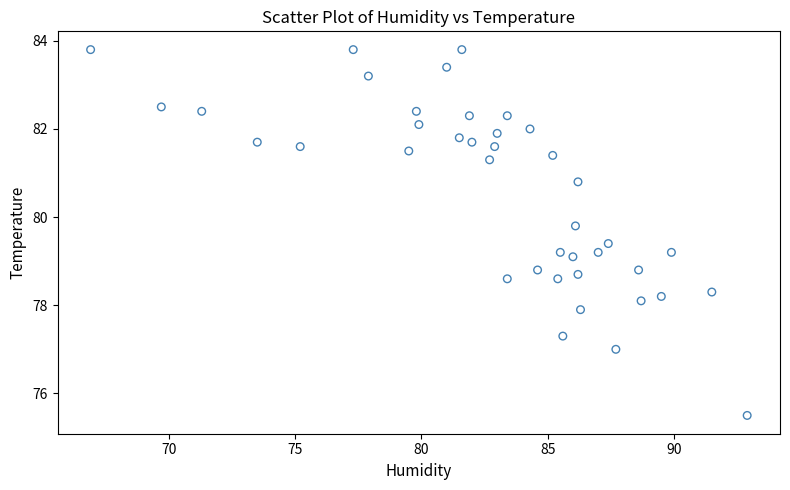

What is the range of X values (max minus min)?

26.0